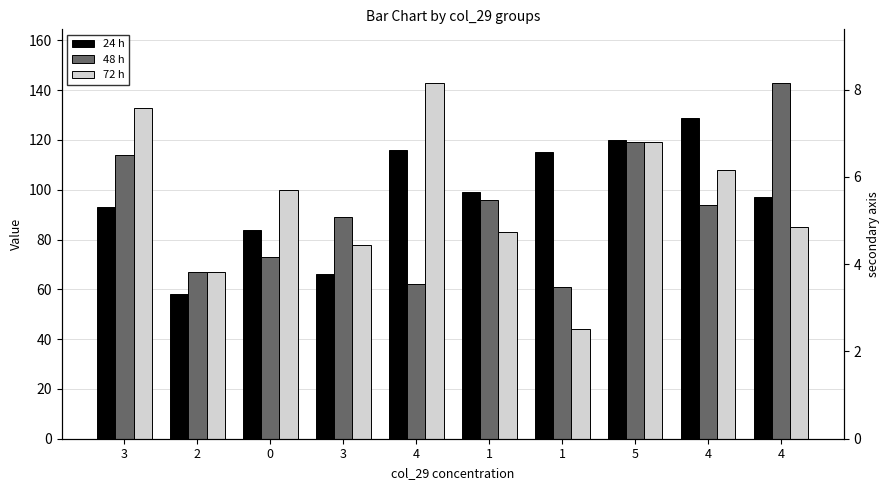

Reading left to right, what are all the values shown in this chart?

24 h: 93	58	84	66	116	99	115	120	129	97
48 h: 114	67	73	89	62	96	61	119	94	143
72 h: 133	67	100	78	143	83	44	119	108	85